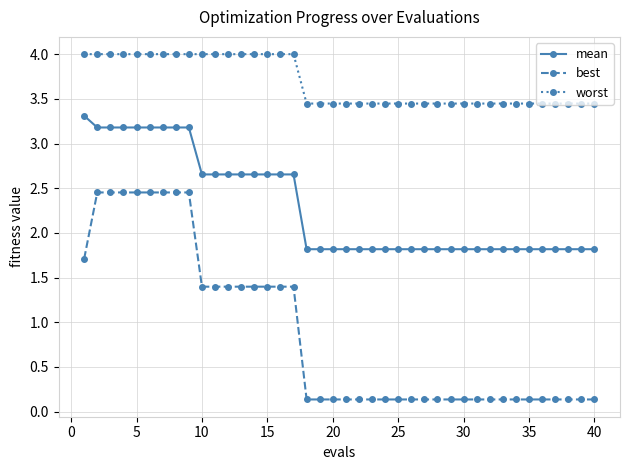

How many categories are shown in the chart?

40